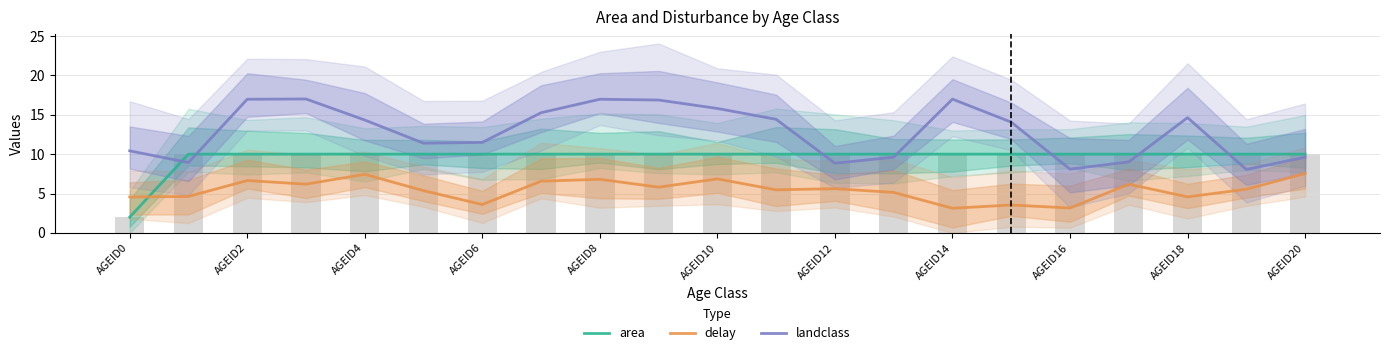

What is the label of the 6th bar from the right?

15